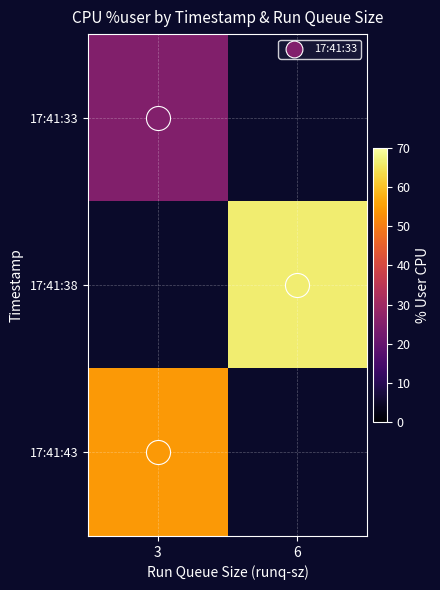

List the labels in order of 17:41:38 value, smallest first.

3, 6